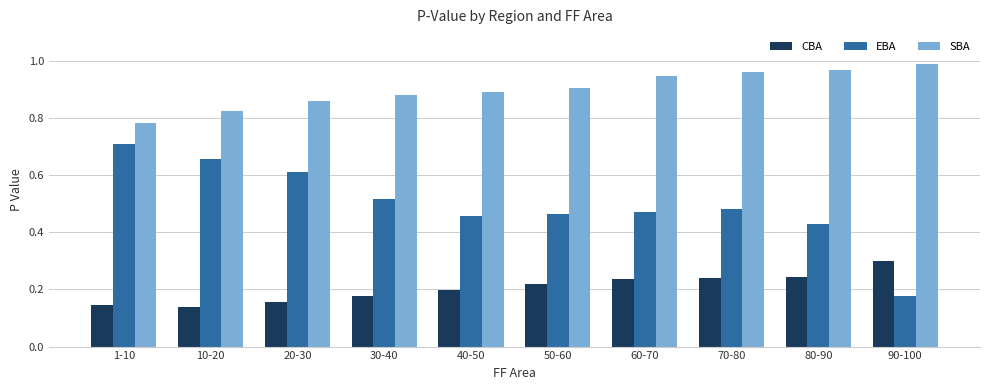

What are all the series names shown in the legend?

CBA, EBA, SBA